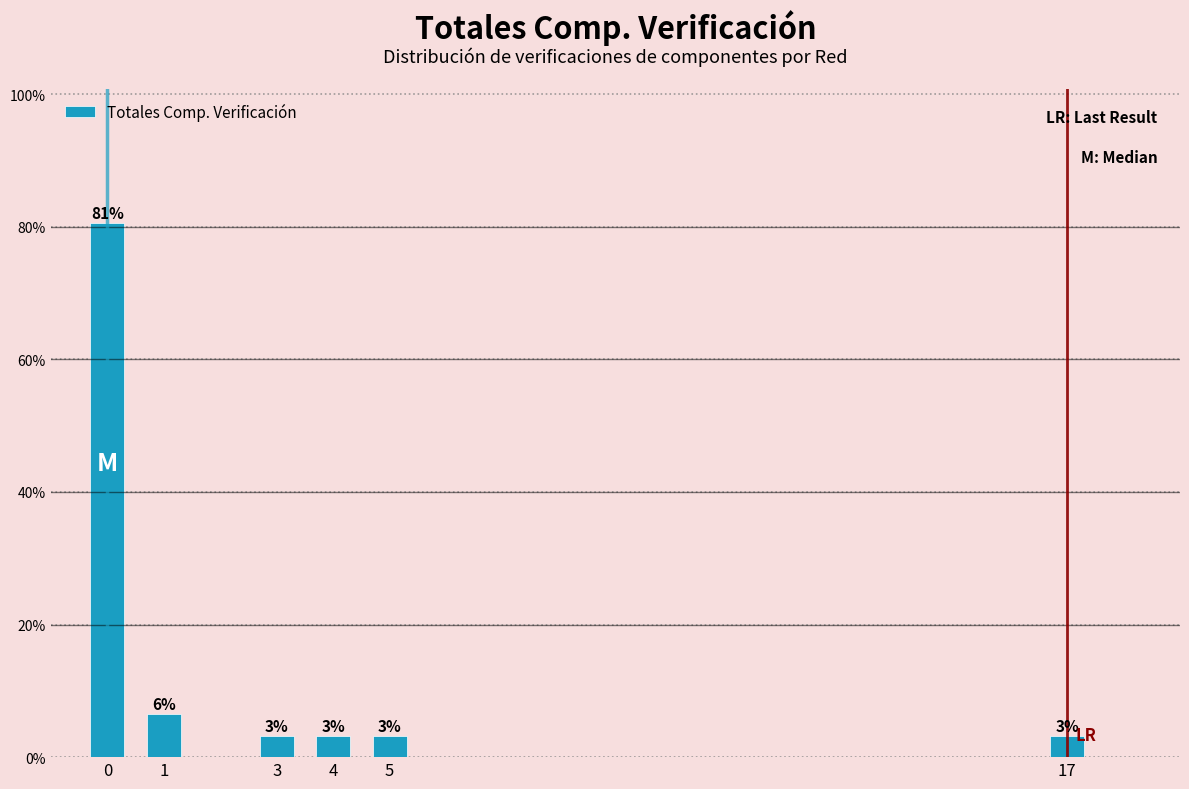

Does the chart contain any negative values?

No